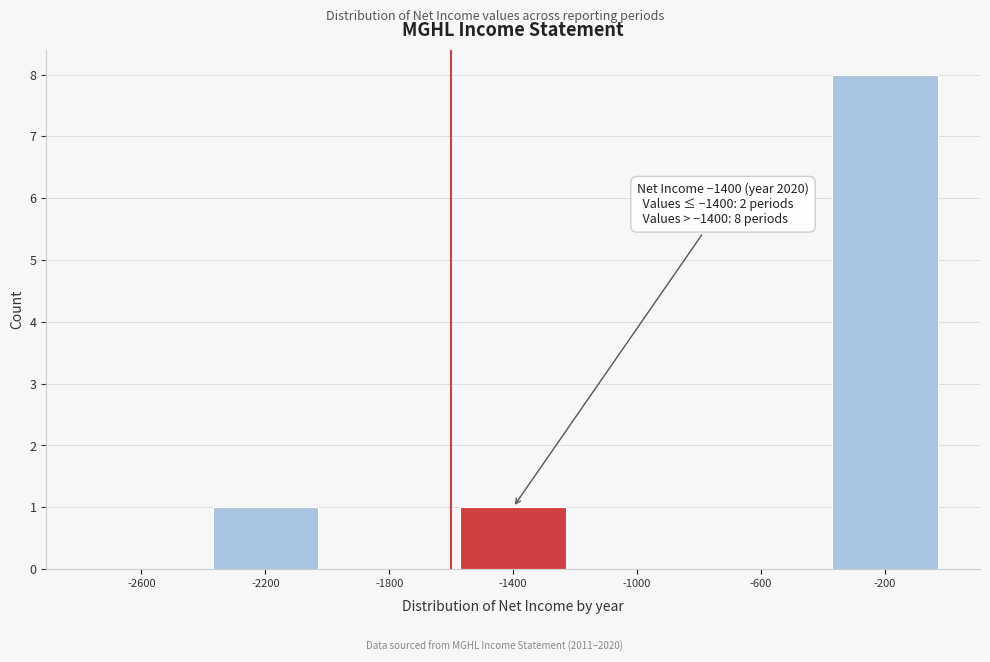

Reading left to right, transcribe all the data shown in this chart.

-2600=0	-2200=1	-1800=0	-1400=1	-1000=0	-600=0	-200=8